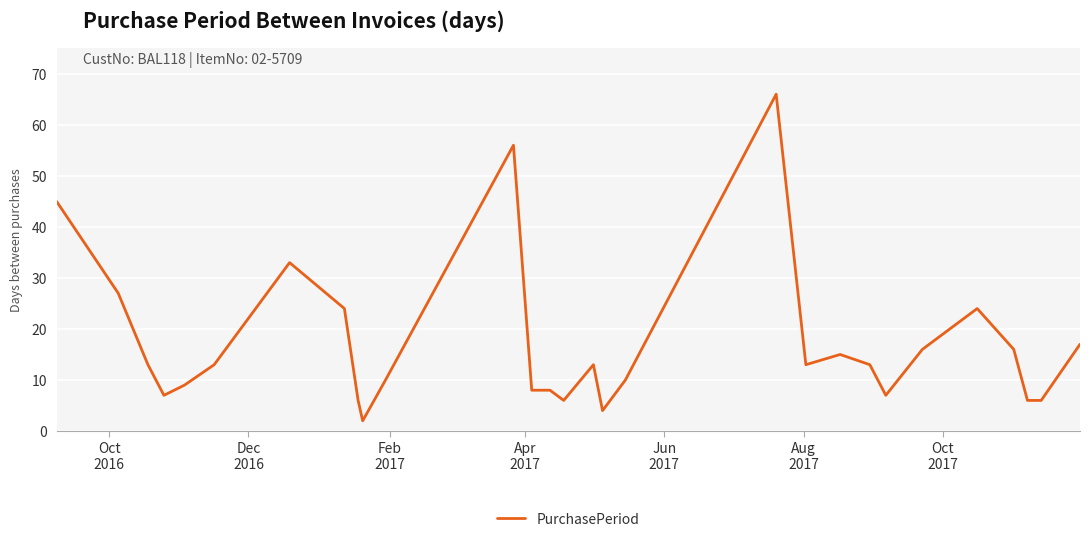

Reading left to right, extract all data points from this chart.

45	27	13	7	9	13	33	24	6	2	10	56	8	8	6	13	4	10	66	13	15	13	7	16	24	16	6	6	17